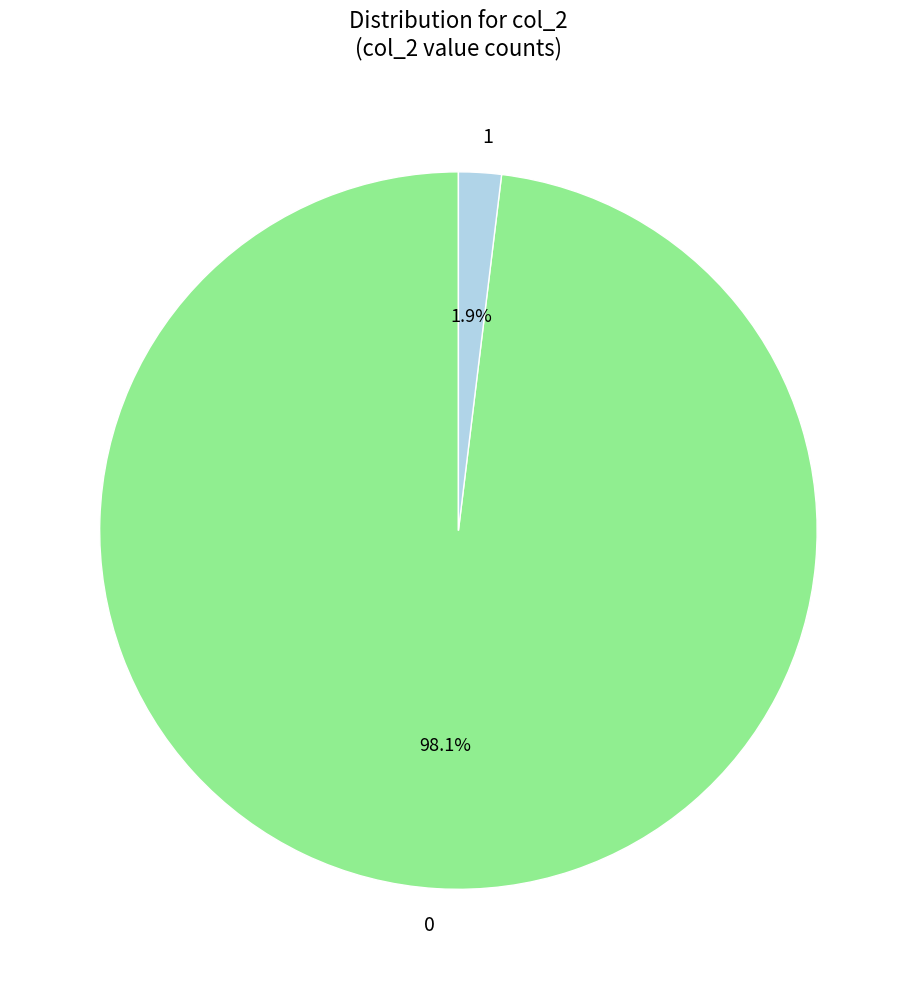

Rank the categories by value from lowest to highest.

1, 0